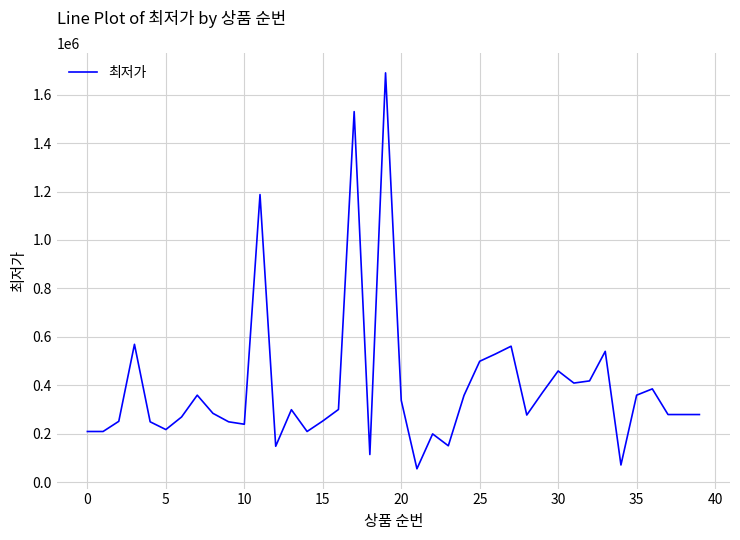

What is the maximum value shown in the chart?

1690000